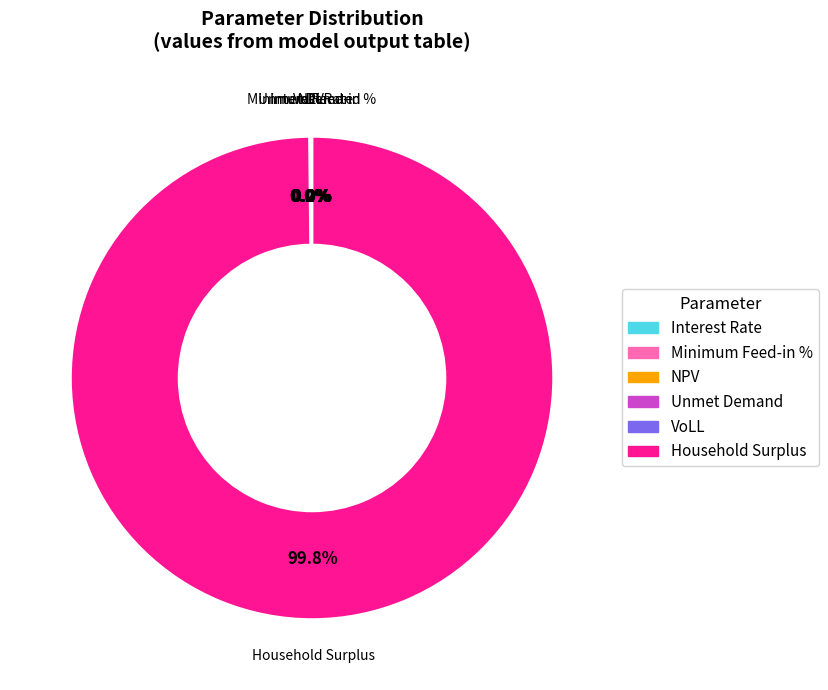

True or false: NPV accounts for 0% of the total.

True